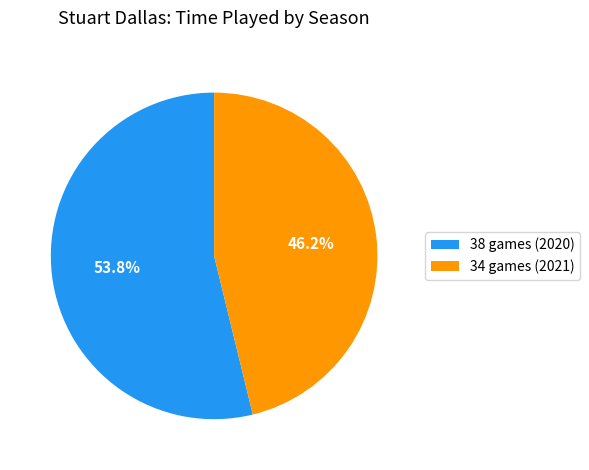

To the nearest percent, what is the combined percentage of 38 games (2020) and 34 games (2021)?

100%